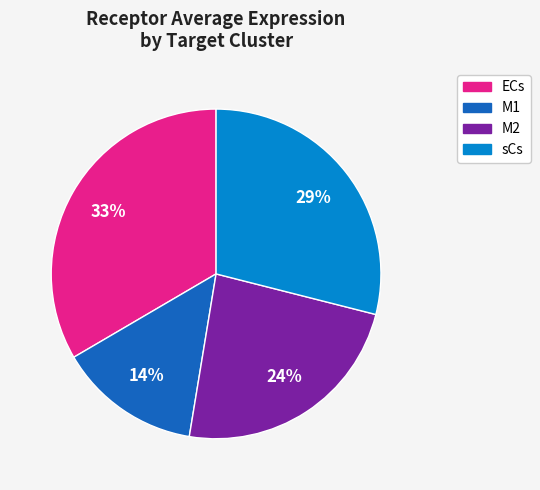

Between ECs and sCs, which is larger?

ECs